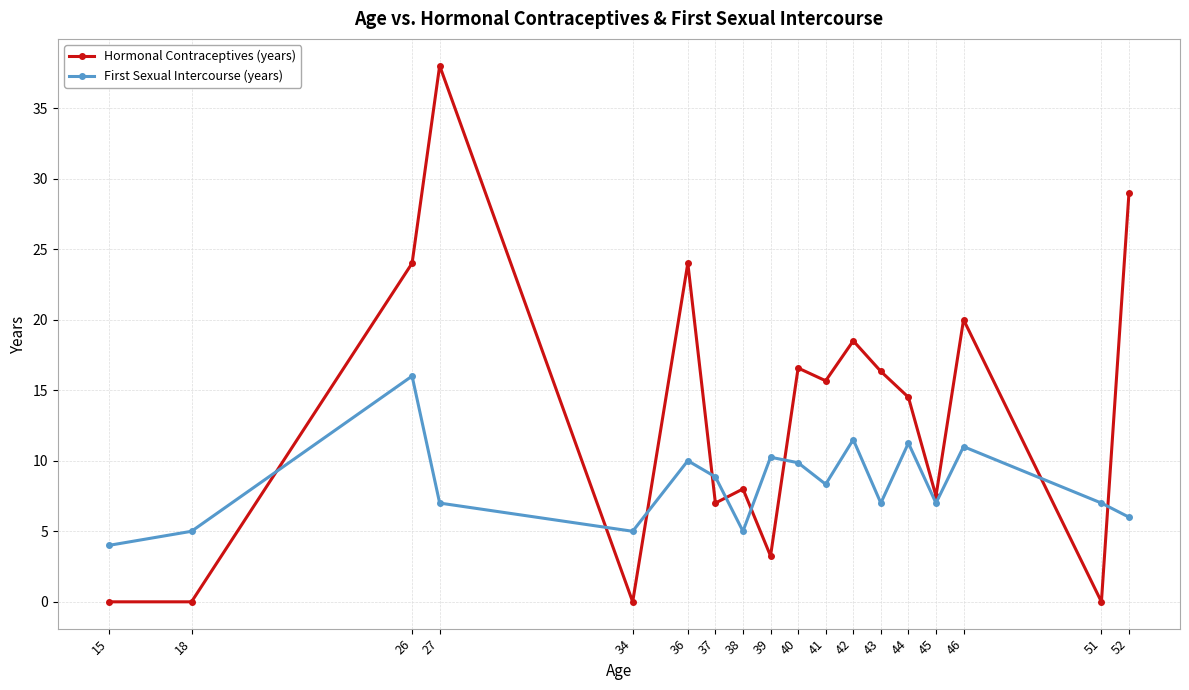

Is it true that Hormonal Contraceptives (years) equals 29.0 at 52?

True